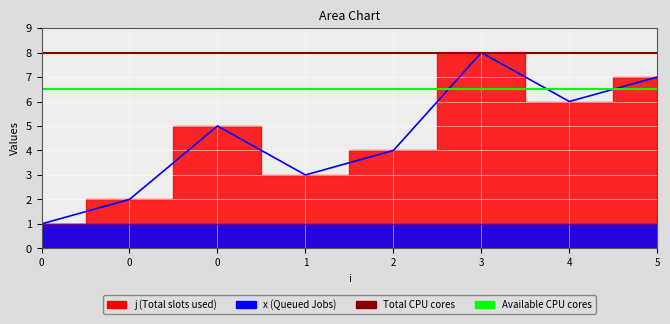

What is the value of the 2nd point from the left?

1